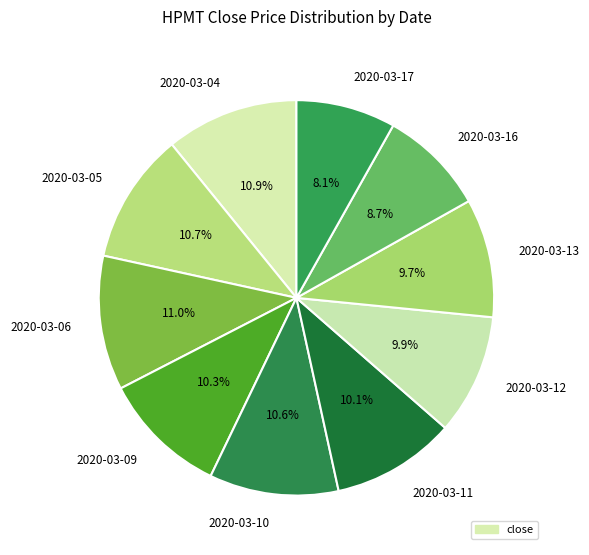

To the nearest percent, what portion does 2020-03-04 represent?

11%